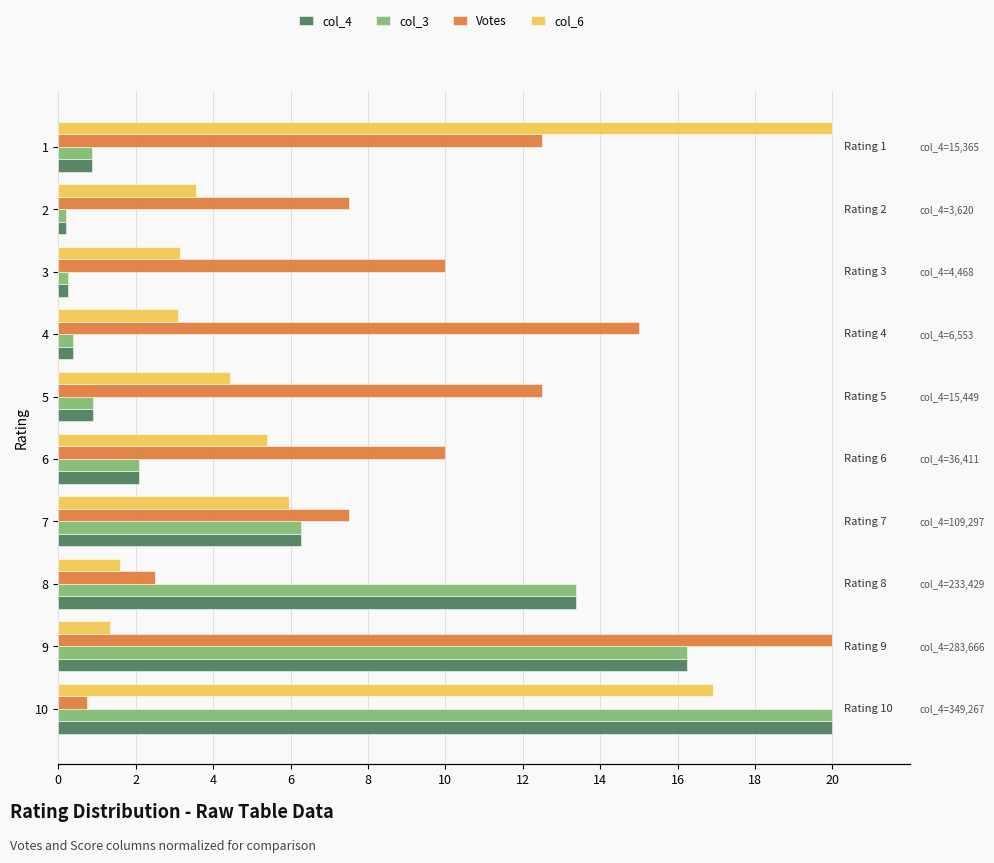

How many groups of bars are there?

10